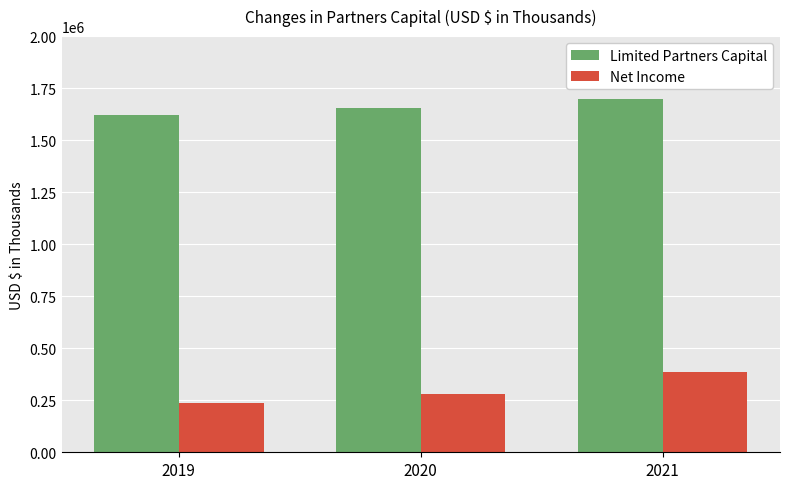

Is it true that Limited Partners Capital equals 2235660 at 2019?

False